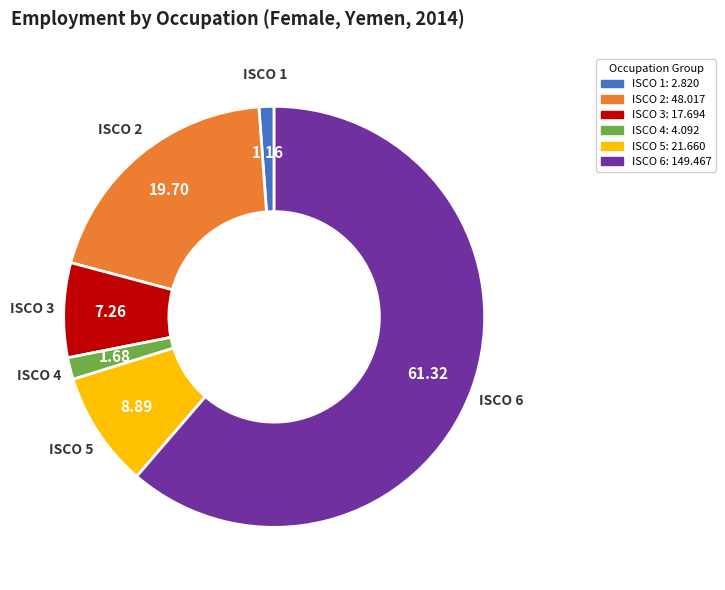

Which category has the smallest portion of the pie?

ISCO 1